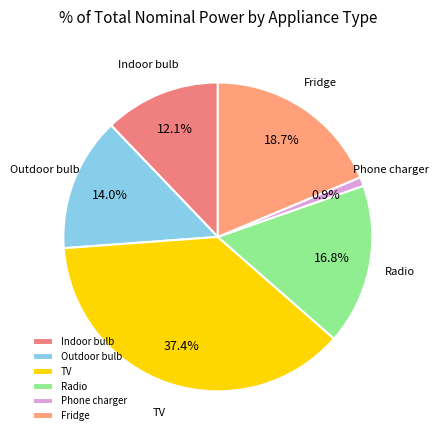

How much of the chart is everything except Indoor bulb?

87.9%